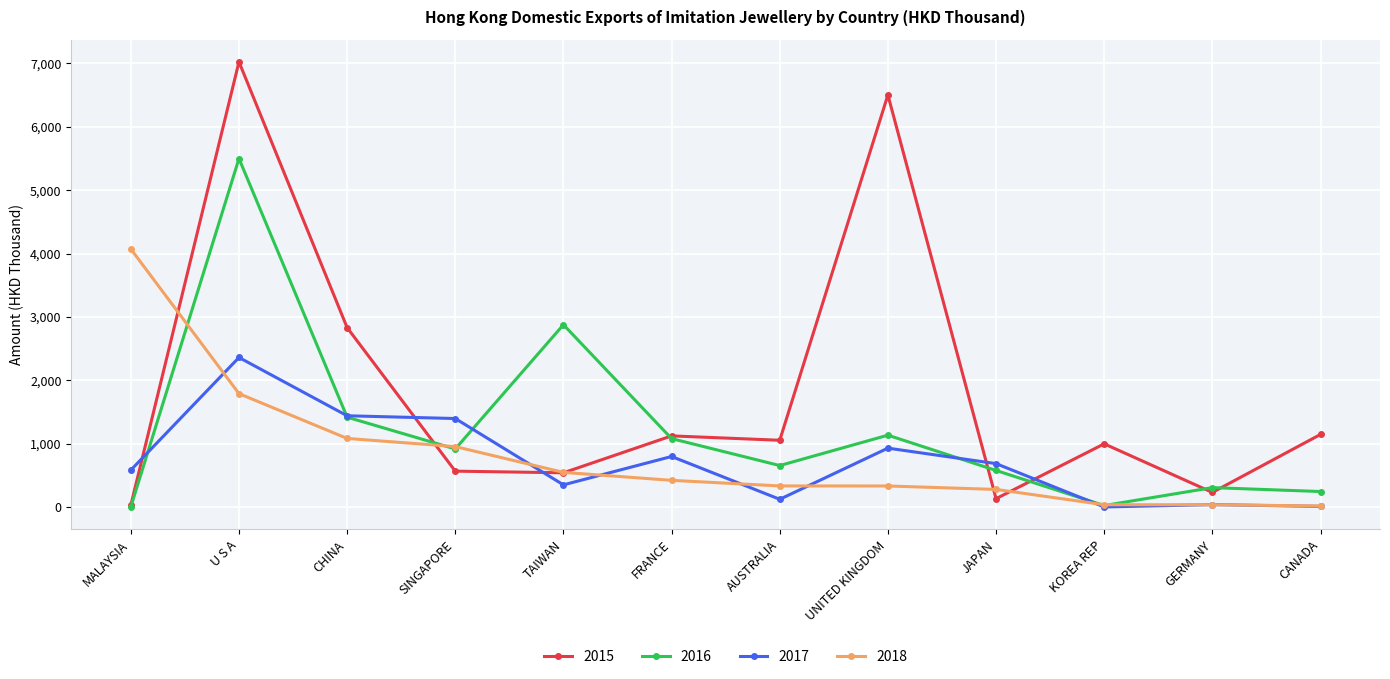

The 2015 series shows 12219.5 at U S A. True or false?

False